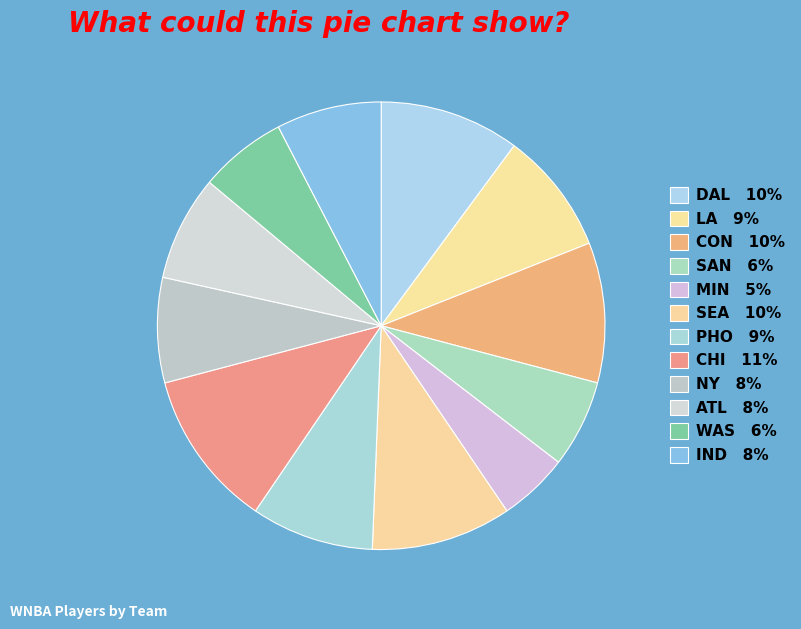

Count the number of slices in the pie.

12